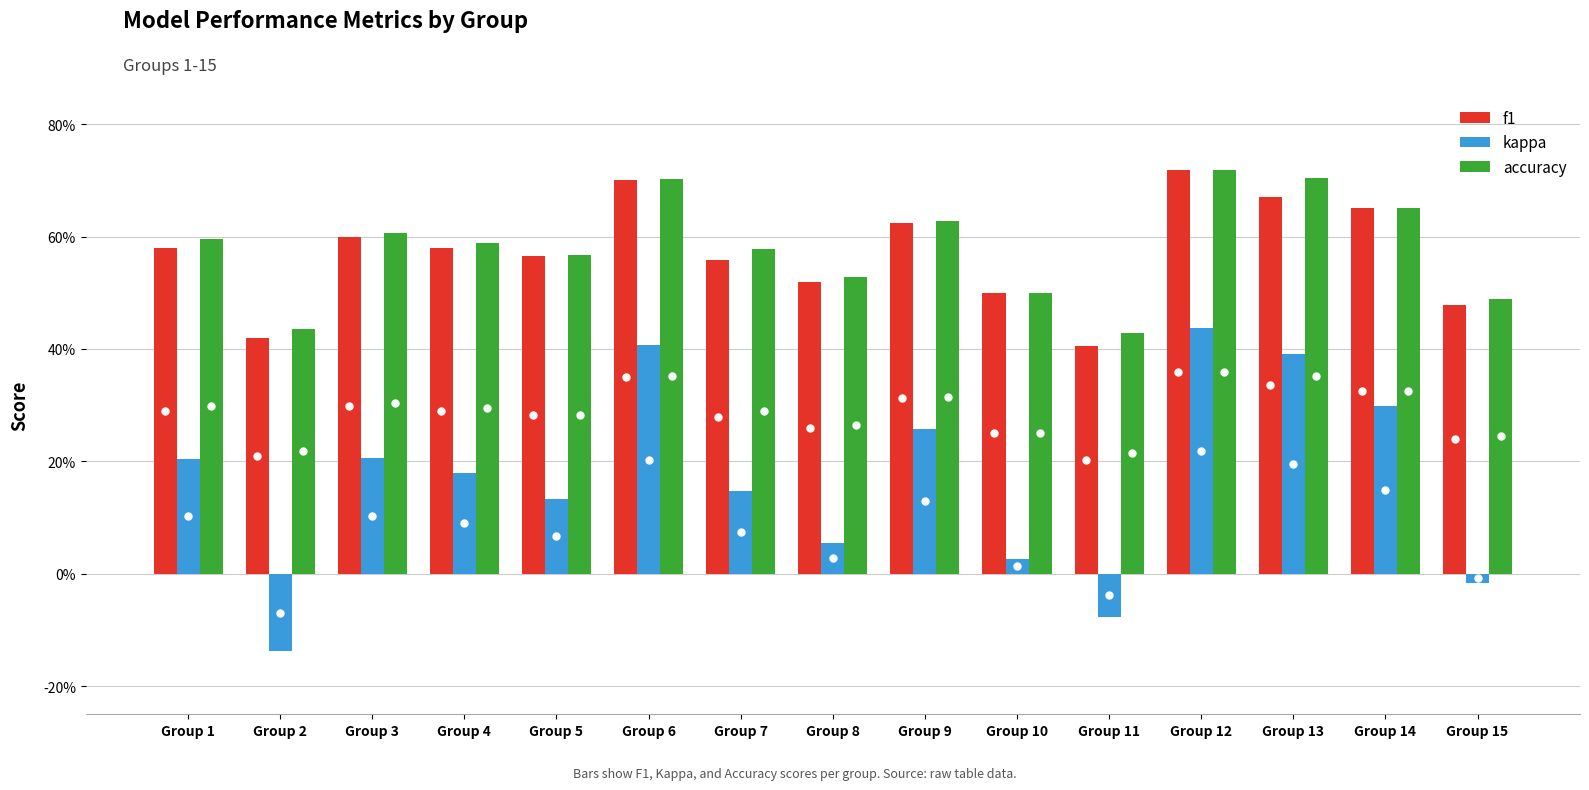

Are the bars horizontal?

No